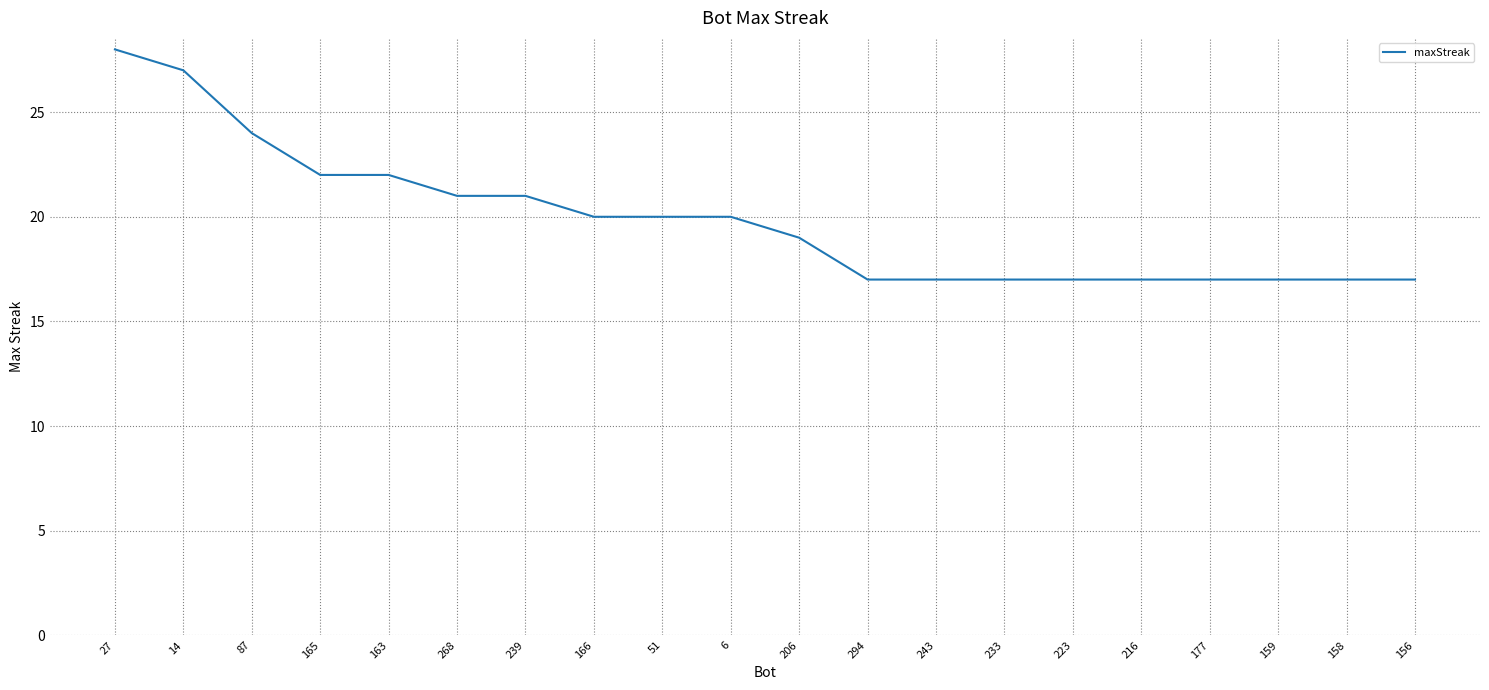

What is the smallest value displayed?

17